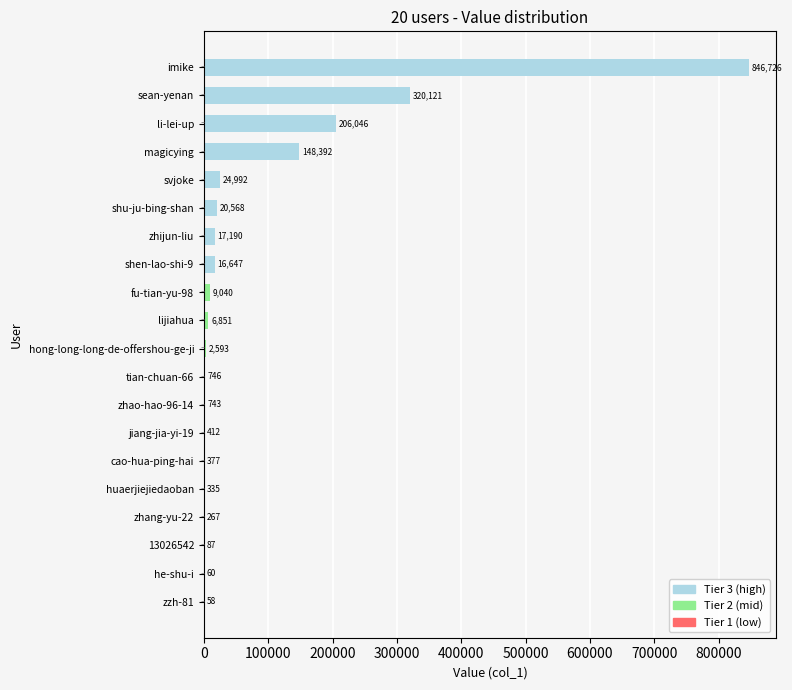

Reading left to right, list all the values displayed in this chart.

13026542=87	hong-long-long-de-offershou-ge-ji=2593	zhijun-liu=17190	sean-yenan=320121	shu-ju-bing-shan=20568	huaerjiejiedaoban=335	lijiahua=6851	shen-lao-shi-9=16647	fu-tian-yu-98=9040	magicying=148392	zhao-hao-96-14=743	imike=846726	li-lei-up=206046	he-shu-i=60	zzh-81=58	zhang-yu-22=267	jiang-jia-yi-19=412	svjoke=24992	tian-chuan-66=746	cao-hua-ping-hai=377